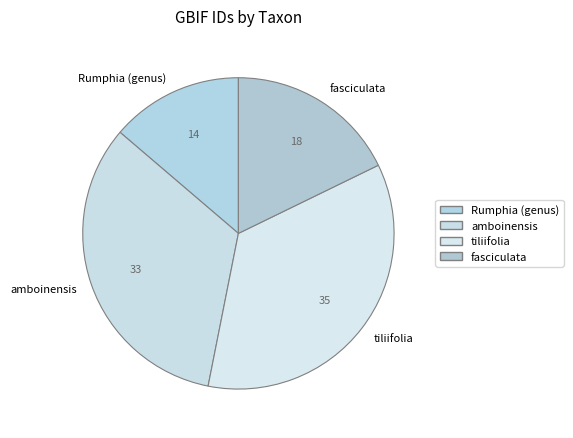

Which category has the biggest portion of the pie?

tiliifolia